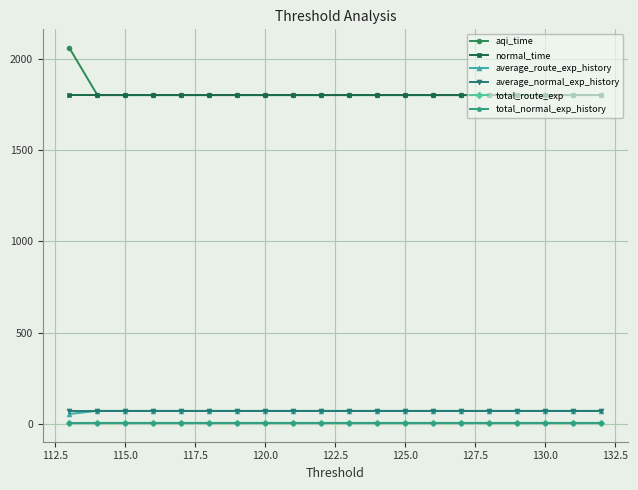

Which series has the widest spread of values?

aqi_time